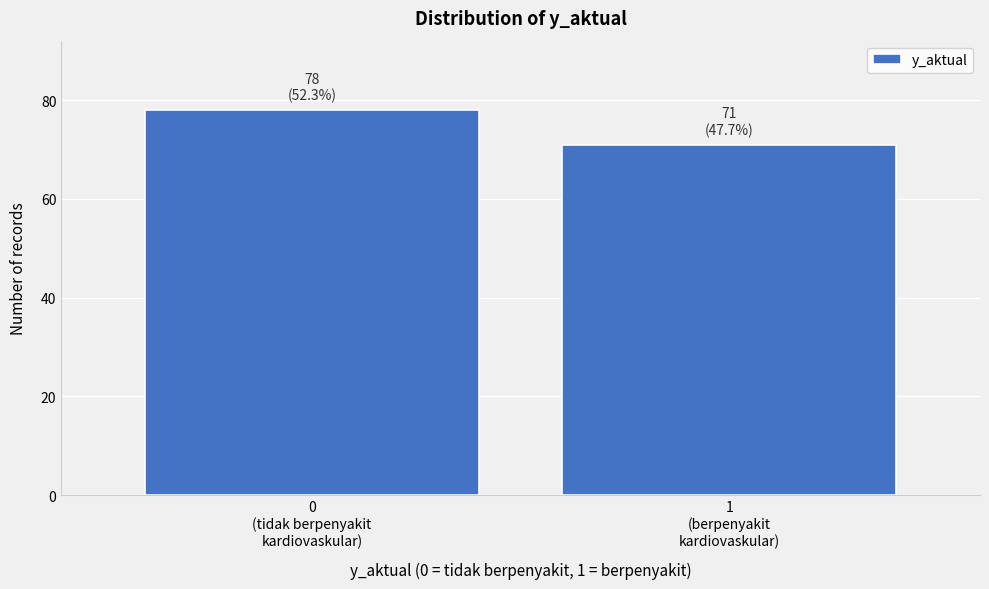

Reading right to left, what are all the values shown in this chart?

71	78